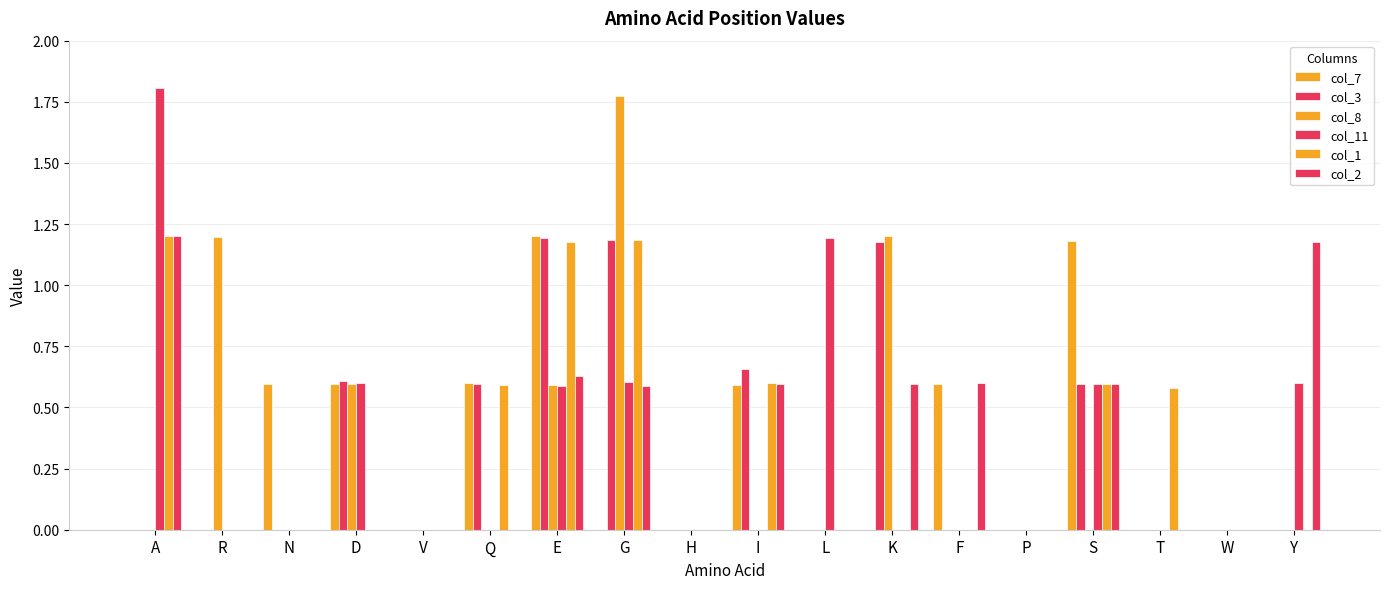

Which has a higher value, V or P?

V